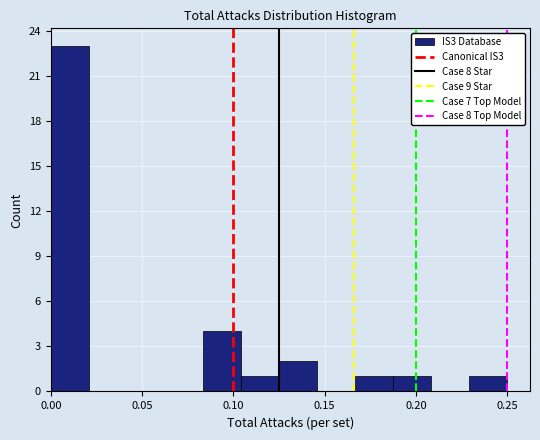

How tall is the bar that spans 0.230 to 0.250 on the x-axis? Neither the bar edges nor the heights are printed on the chart, so give them approximately, as read against the axes.

1